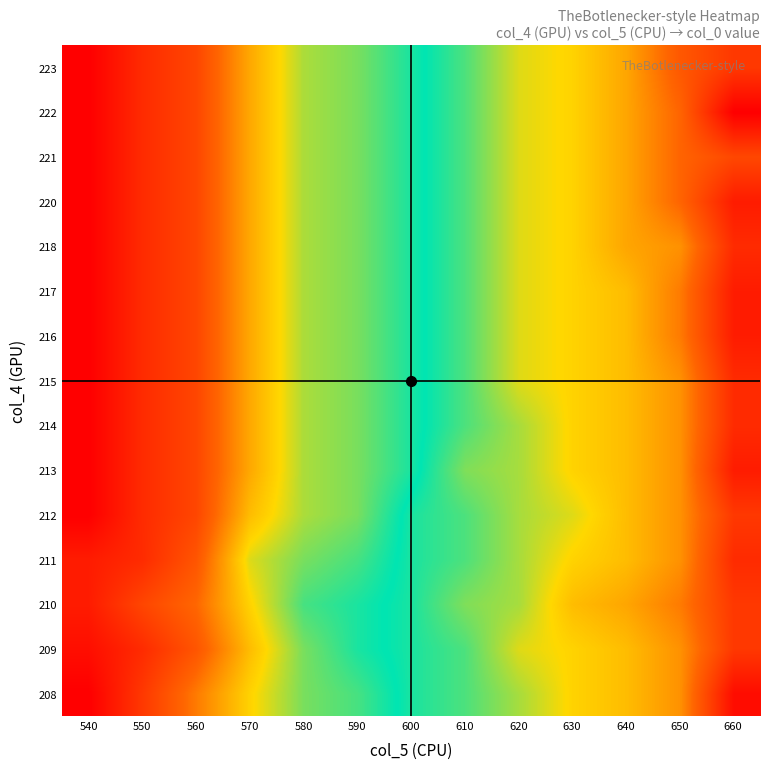

At which category is the sum across all series the highest?

660